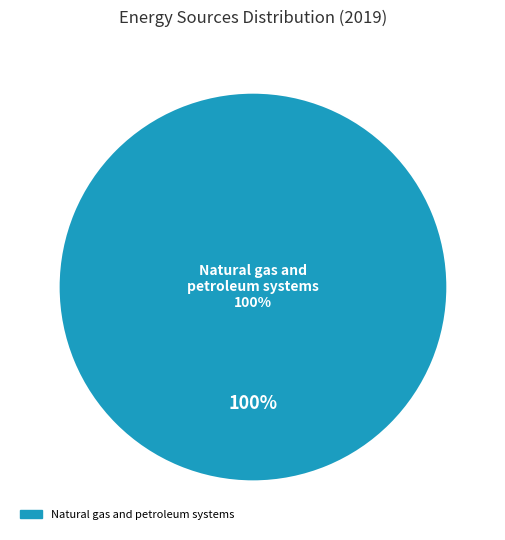

The Water + Waste slice represents 1% of the pie. True or false?

False